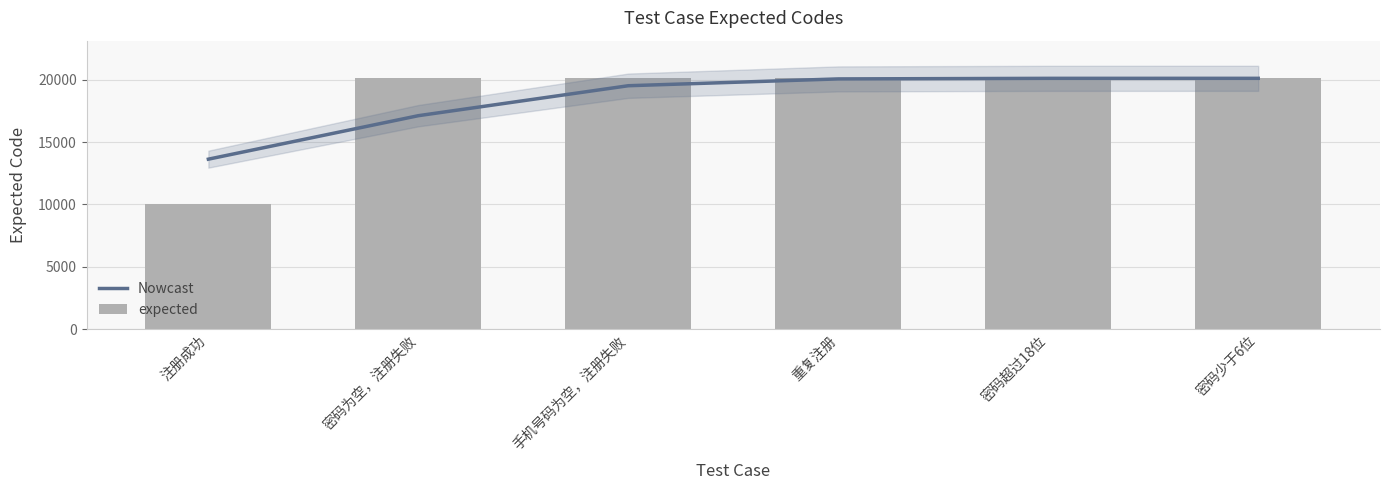

What is the sum of the expected values at 密码为空，注册失败 and 密码少于6位?

40211.0